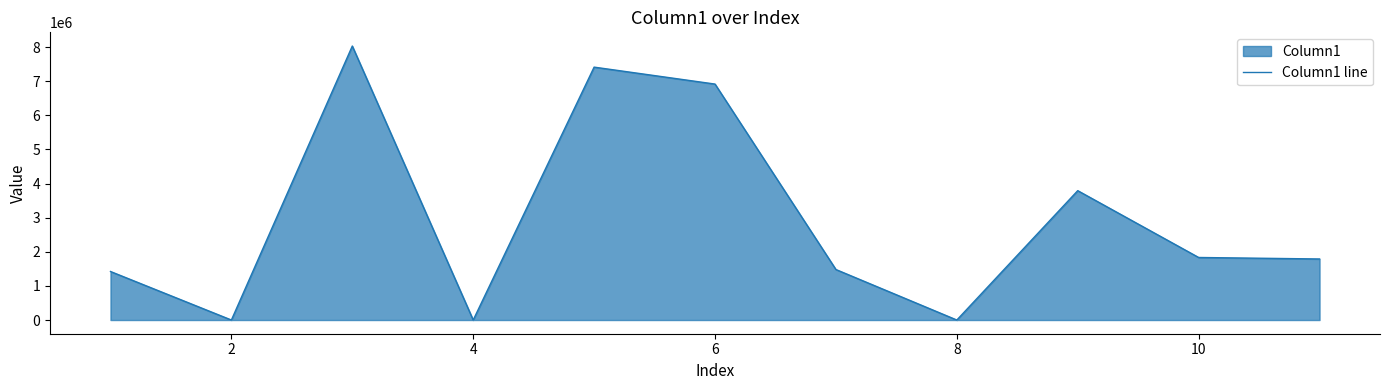

The value at 6 is 3347395.5. True or false?

False